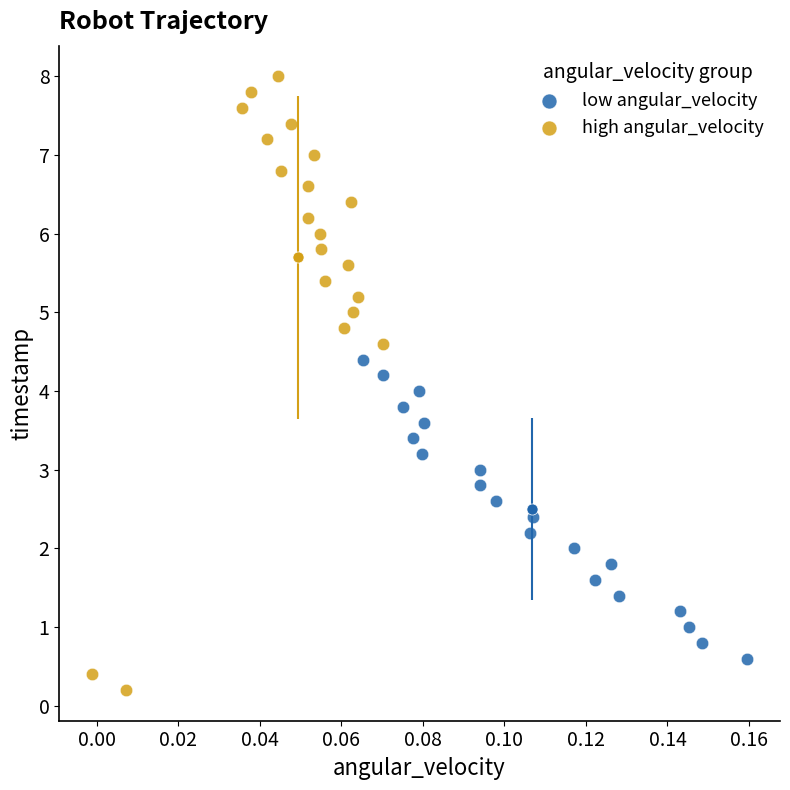

Which series reaches the maximum Y coordinate?

high angular_velocity